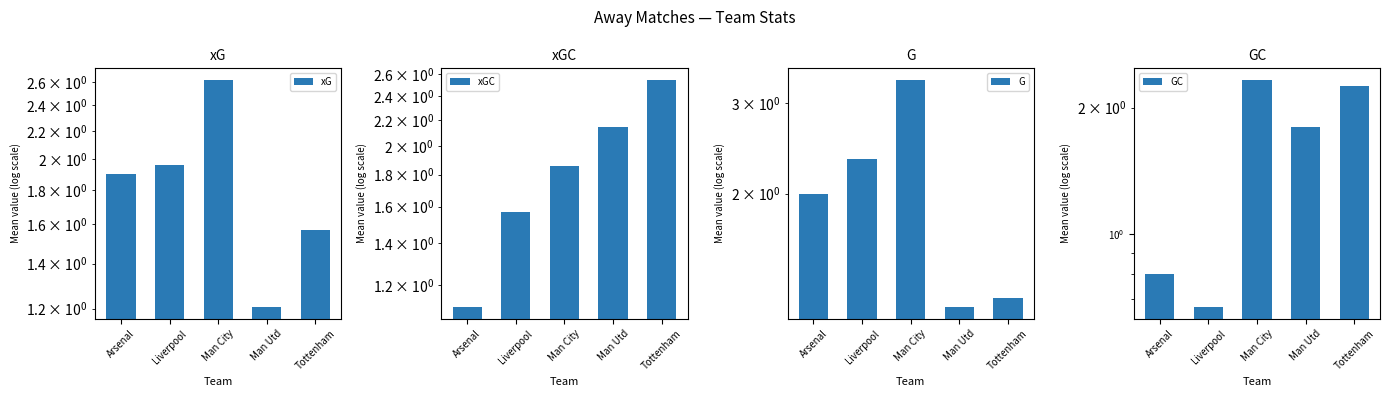

At how many categories does at least one series exceed 2?

4